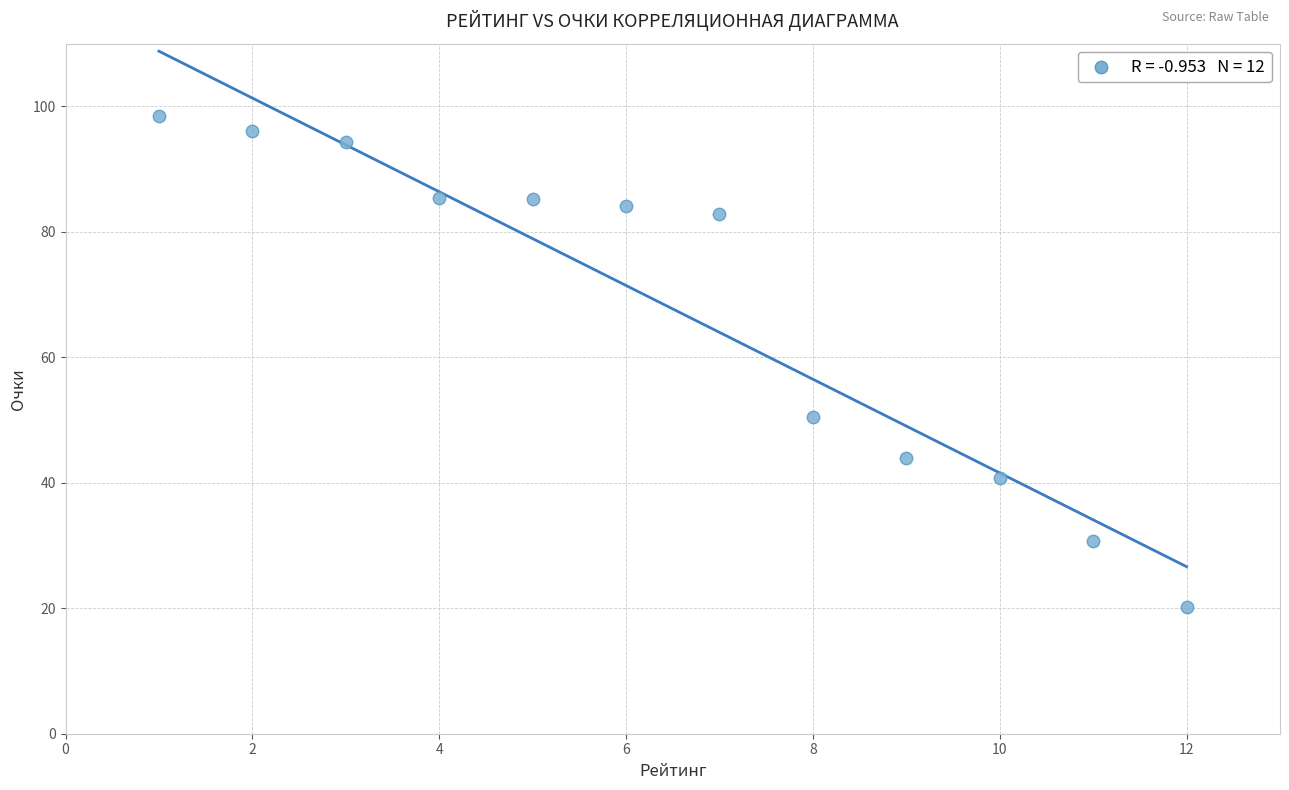

What Y value in the scatter plot is closest to 59?

50.5